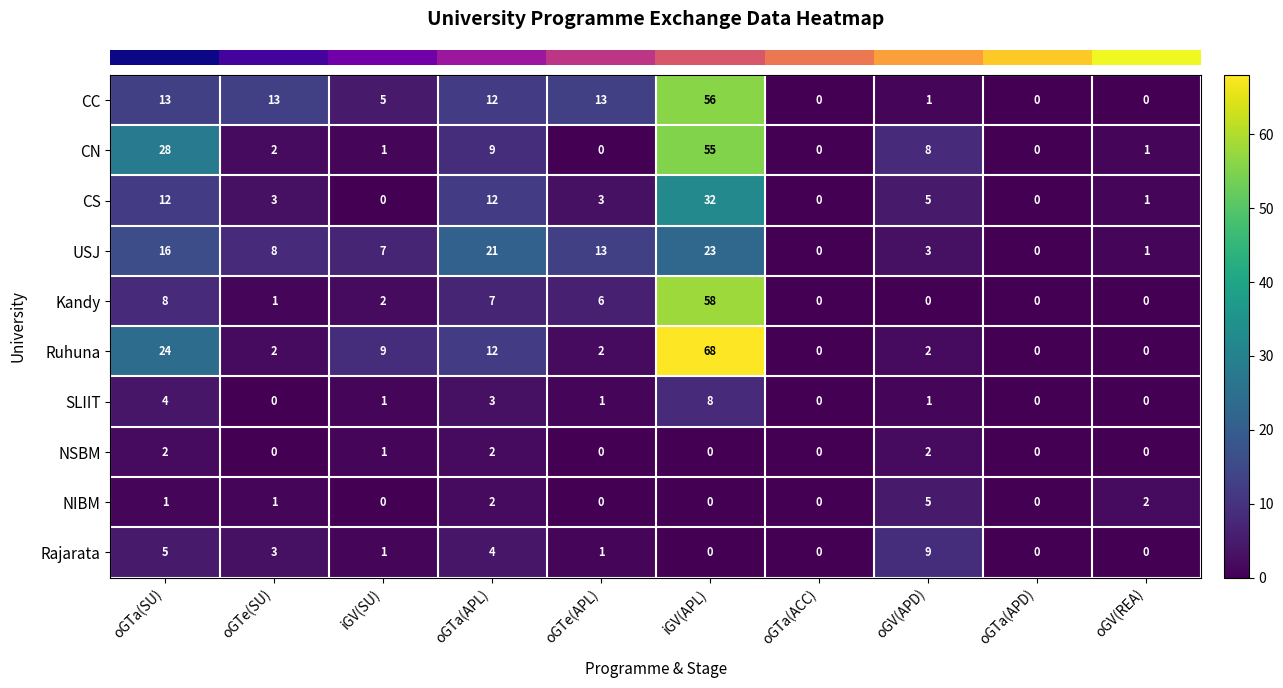

Between oGTe(APL) and oGV(APD), which series saw the biggest shift?

CC